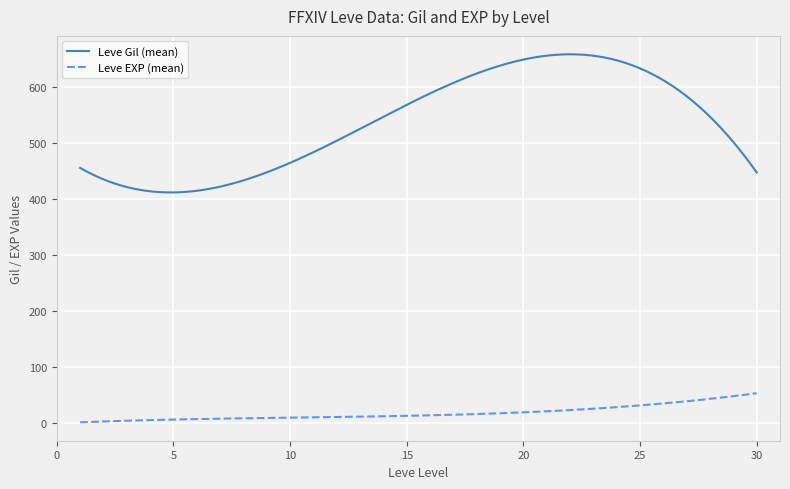

True or false: Leve EXP (mean) and Leve Gil (mean) intersect in this chart.

False